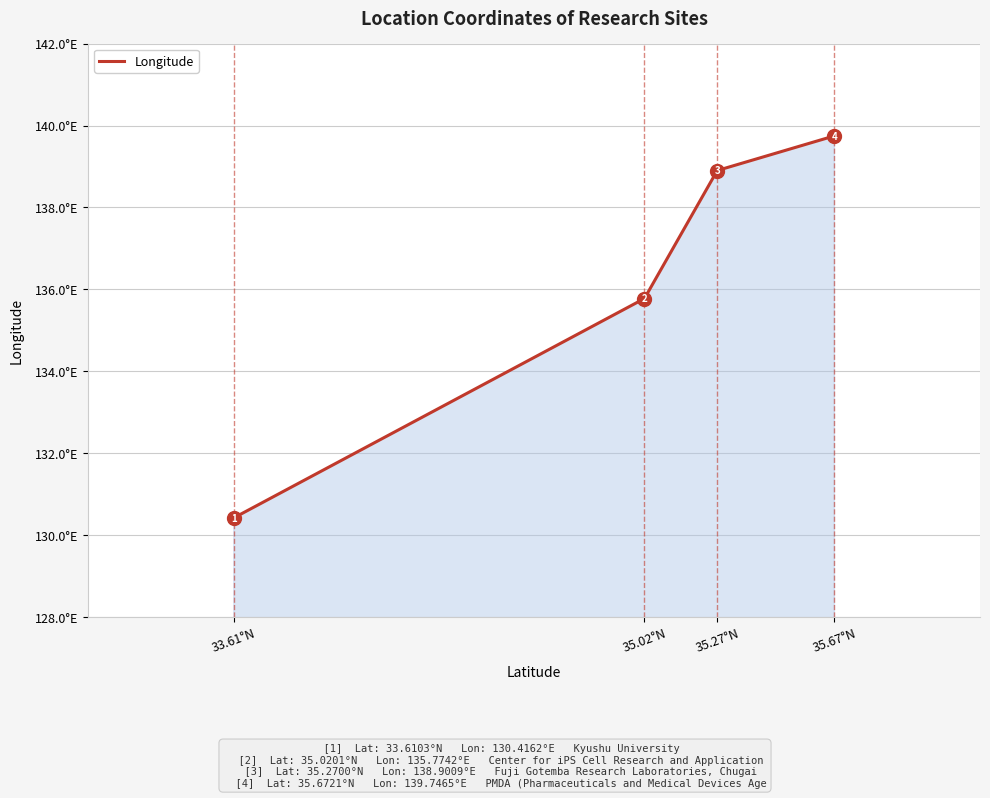

The chart shows a value of 135.8 at 35.02°N. True or false?

True